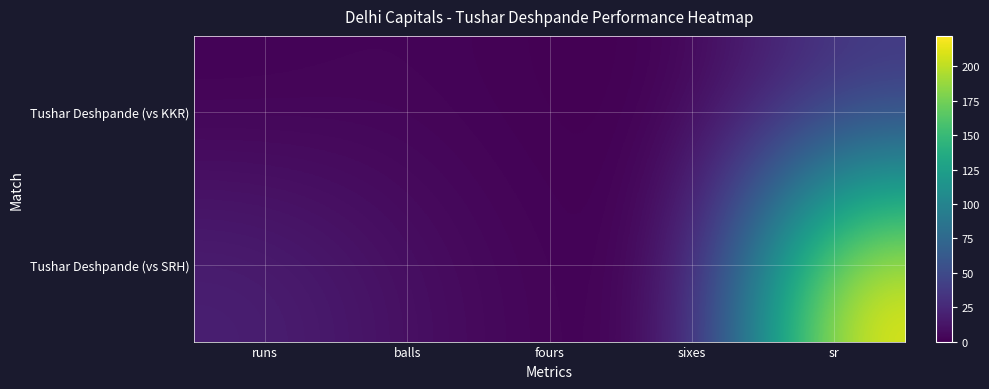

Reading left to right, list all the values displayed in this chart.

Tushar Deshpande (vs KKR): runs=1.0	balls=3.0	fours=0.0	sixes=0.0	sr=33.3
Tushar Deshpande (vs SRH): runs=20.0	balls=9.0	fours=2.0	sixes=1.0	sr=222.2